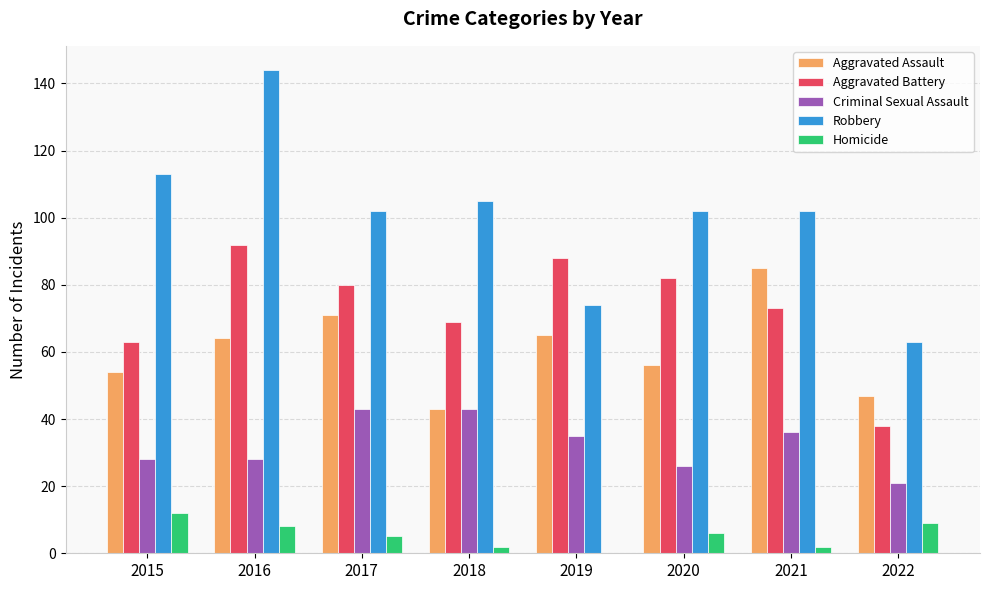

Is it true that Aggravated Battery equals 118 at 2018?

False